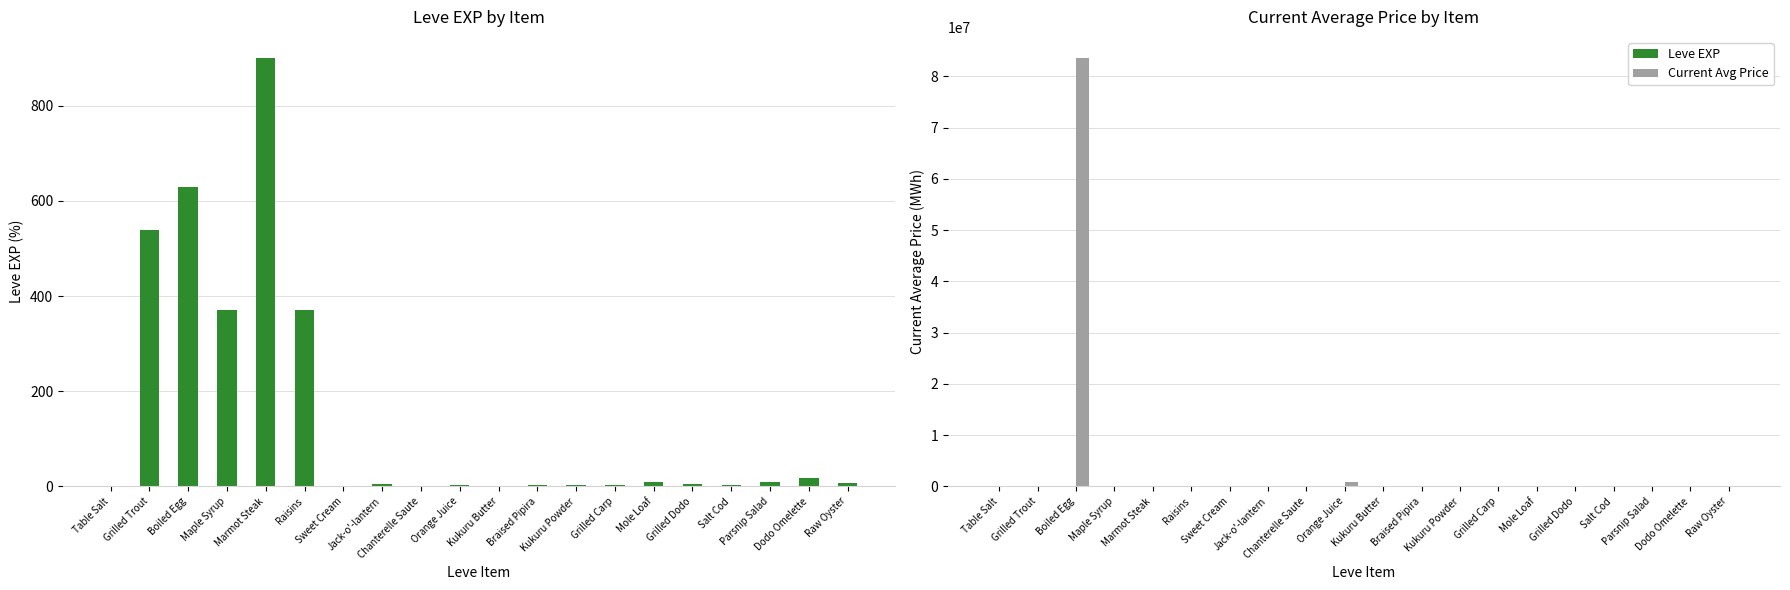

The value of Current Avg Price at Dodo Omelette is 974.4. True or false?

True